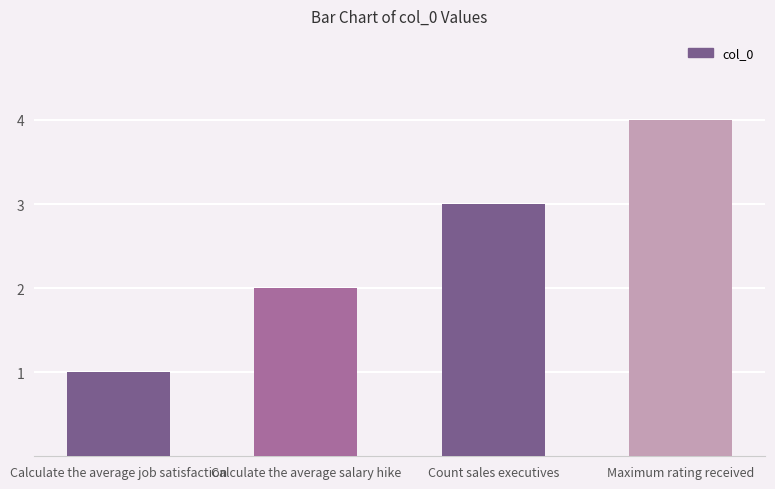

Between Maximum rating received and Calculate the average job satisfaction, which is larger?

Maximum rating received